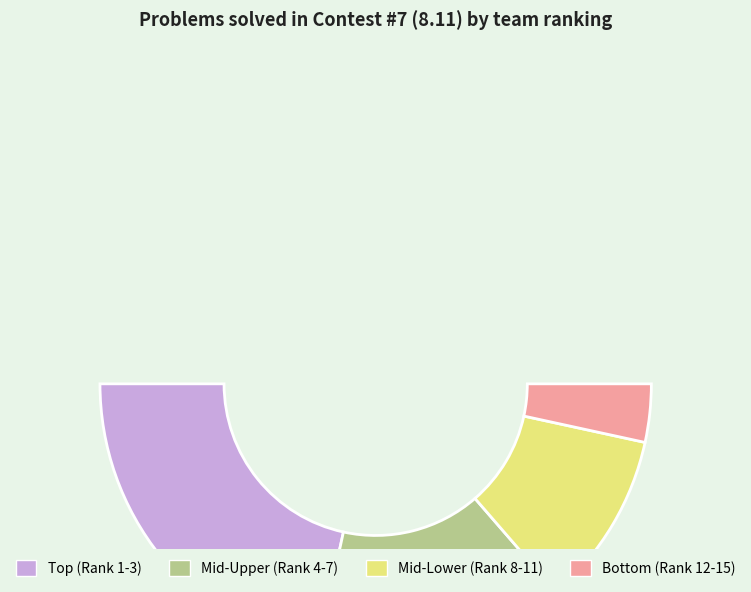

How much of the chart is everything except Rank#4?

90.9%